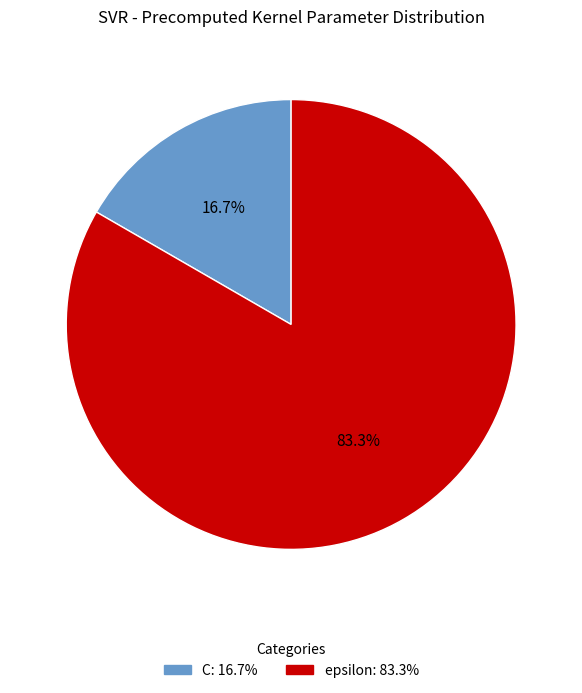

What is the majority slice?

epsilon